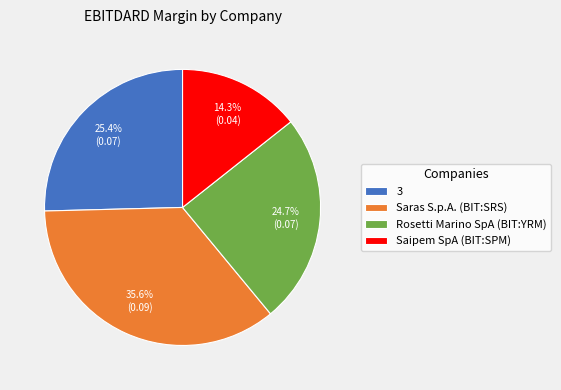

How many segments does this pie chart have?

4